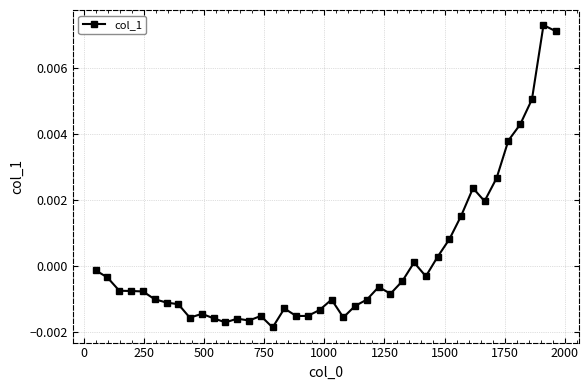

How many positive values are there?

12